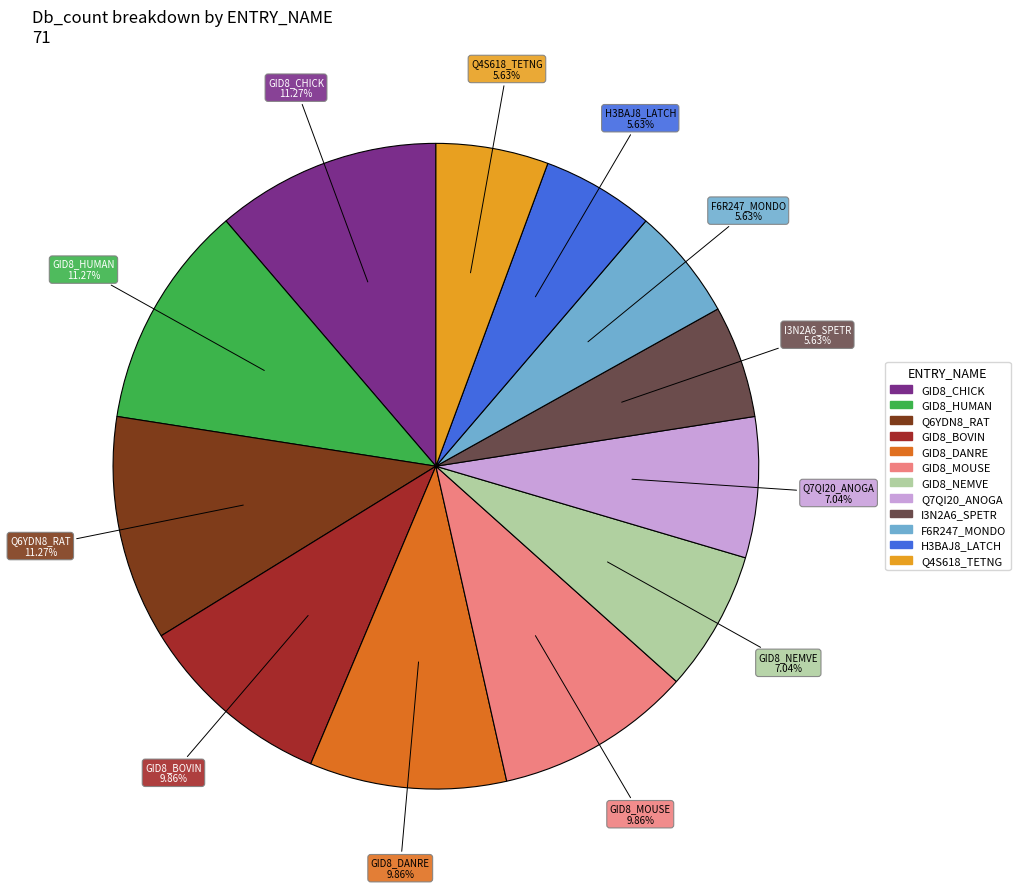

To the nearest percent, what portion does Q4S618_TETNG represent?

6%